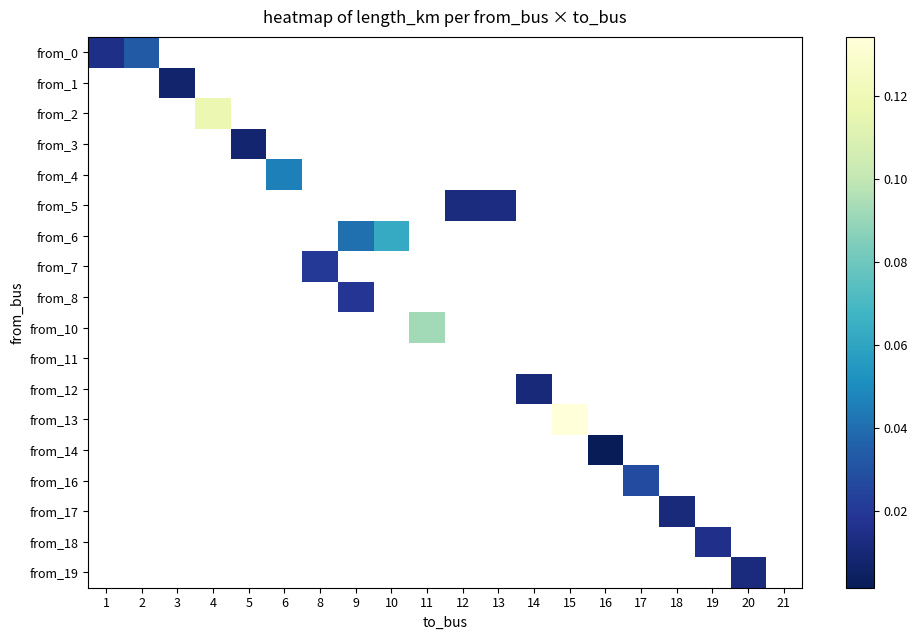

At which category does the chart reach its minimum across all series?

16